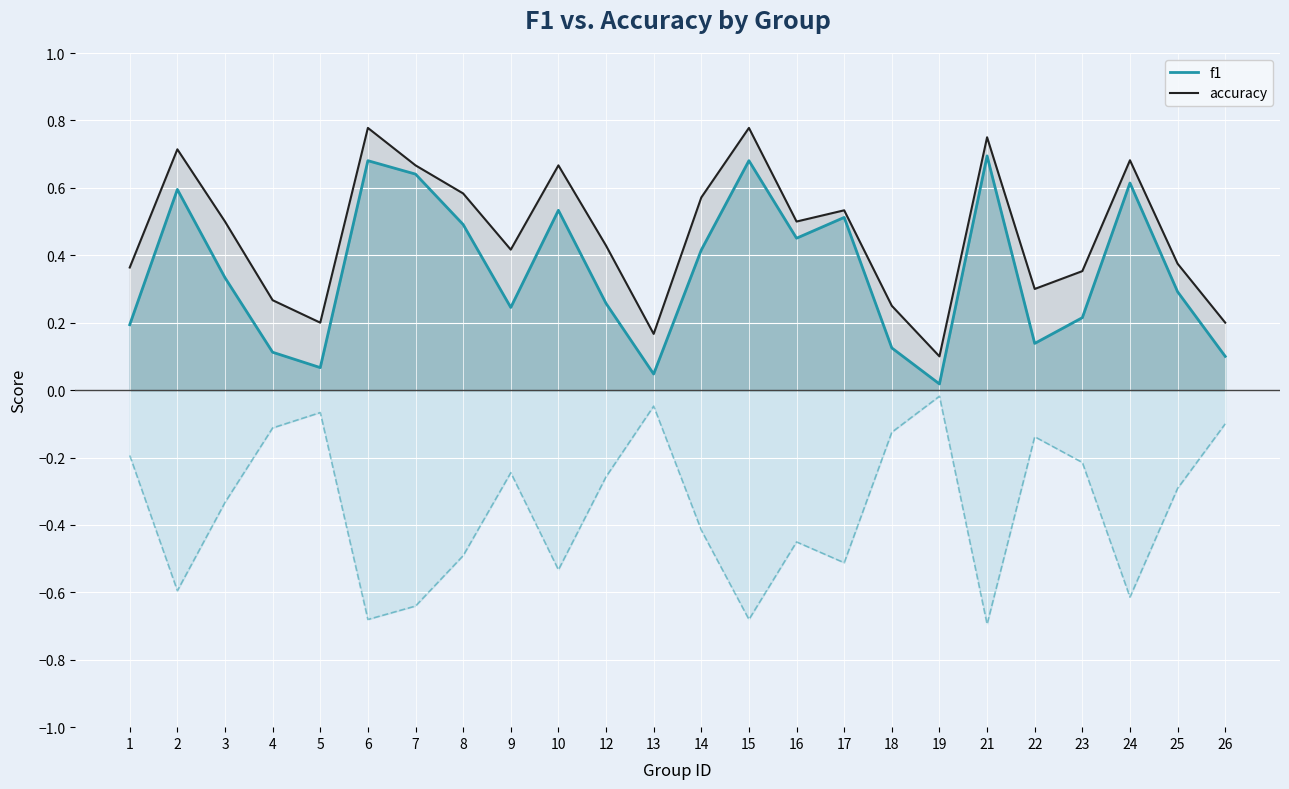

List the labels in order of accuracy value, smallest first.

19, 13, 5, 26, 18, 4, 22, 23, 1, 25, 9, 12, 3, 16, 17, 14, 8, 7, 10, 24, 2, 21, 6, 15